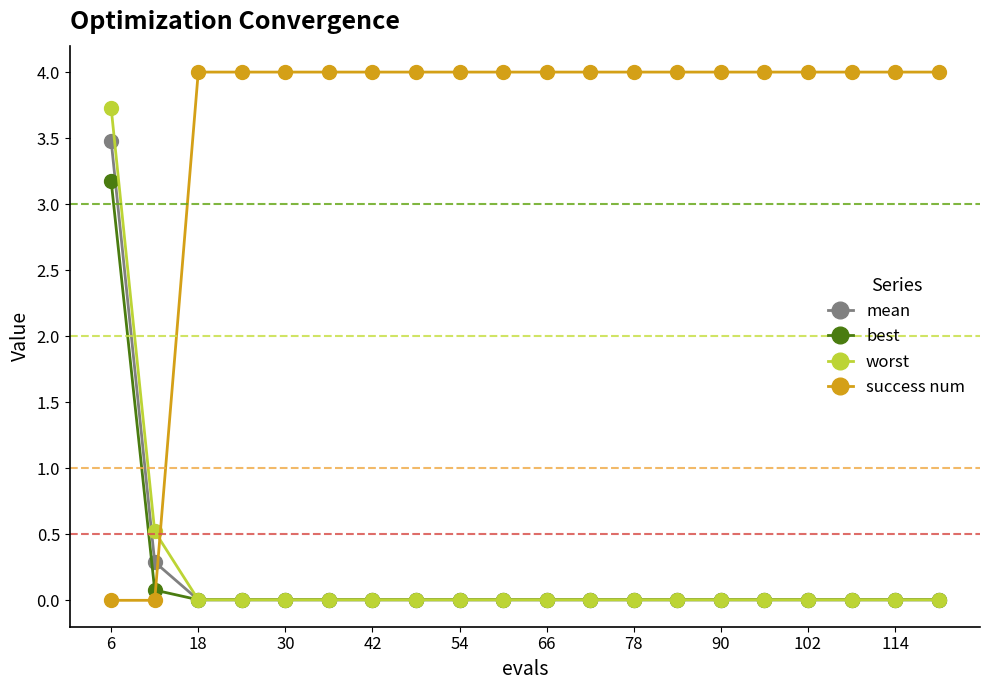

Which series has the largest range (max minus min)?

success num